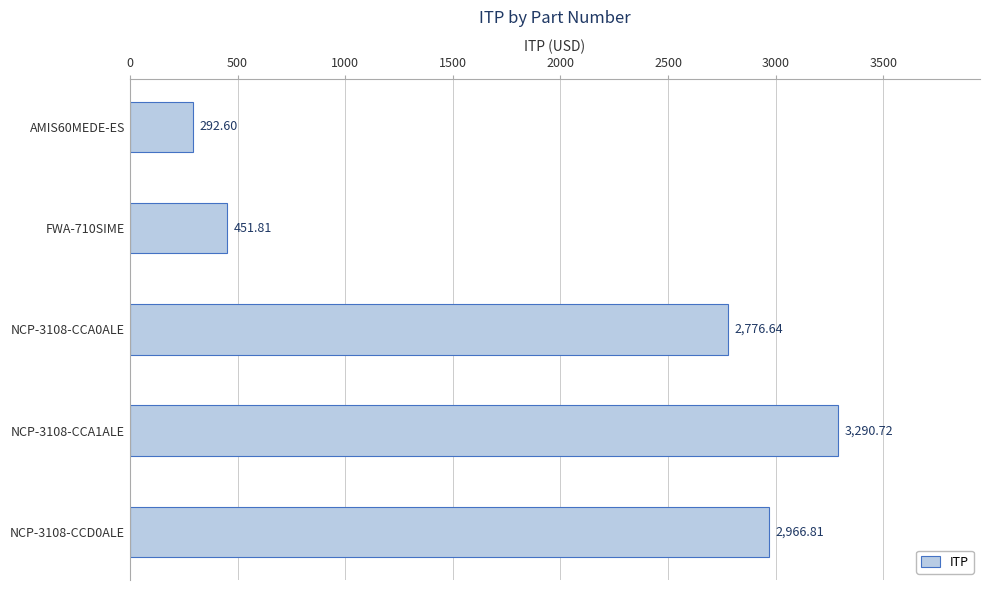

Rank the categories by value from lowest to highest.

AMIS60MEDE-ES, FWA-710SIME, NCP-3108-CCA0ALE, NCP-3108-CCD0ALE, NCP-3108-CCA1ALE